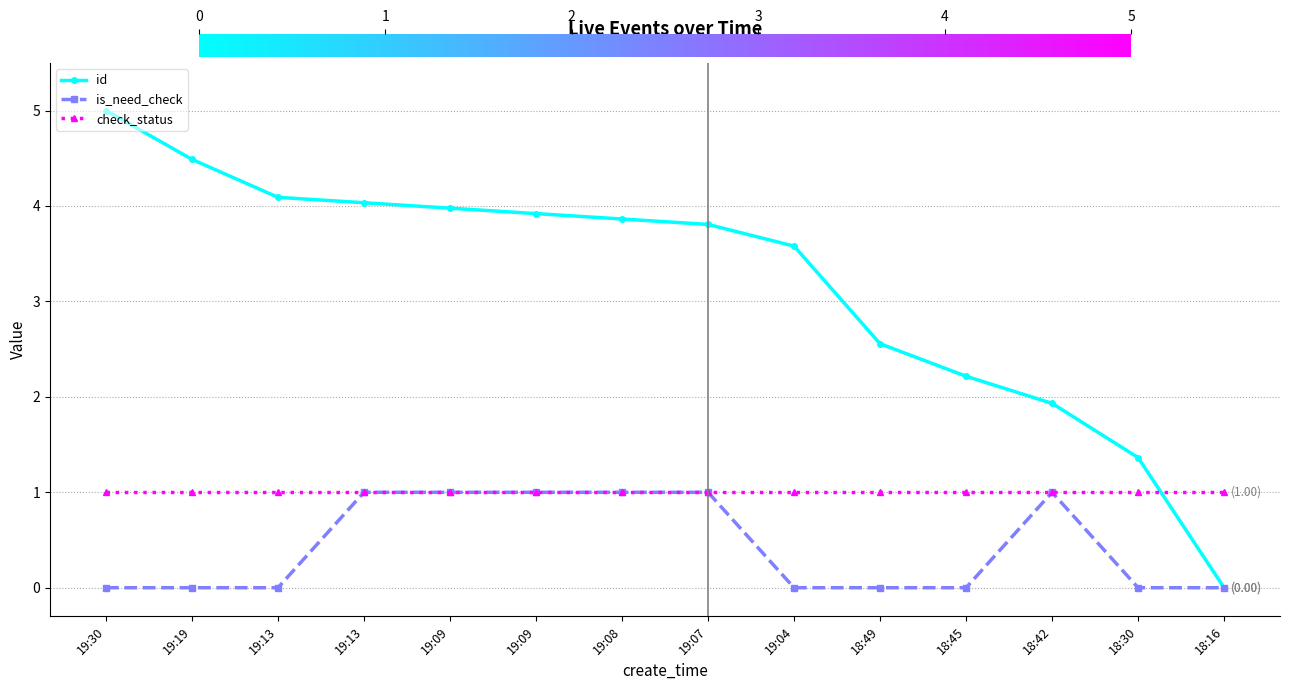

Which category has the highest value across all series?

19:30